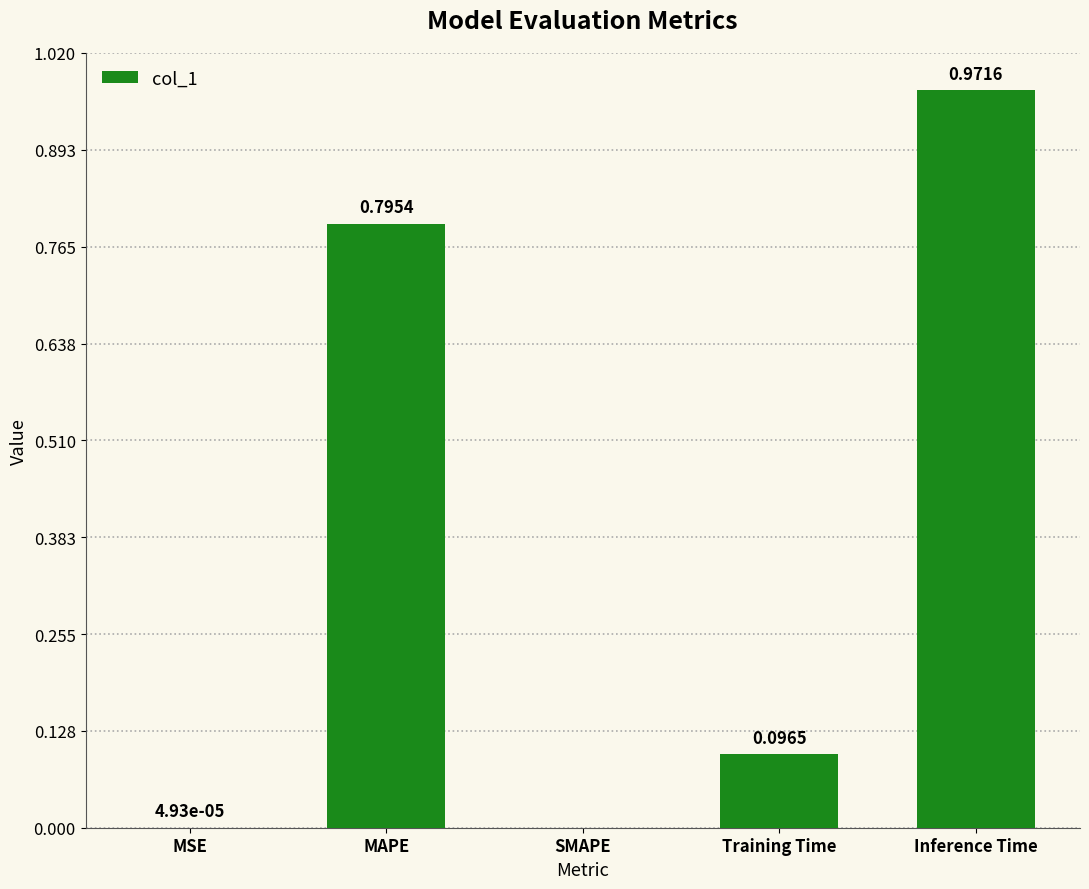

Between MAPE and SMAPE, which is larger?

MAPE